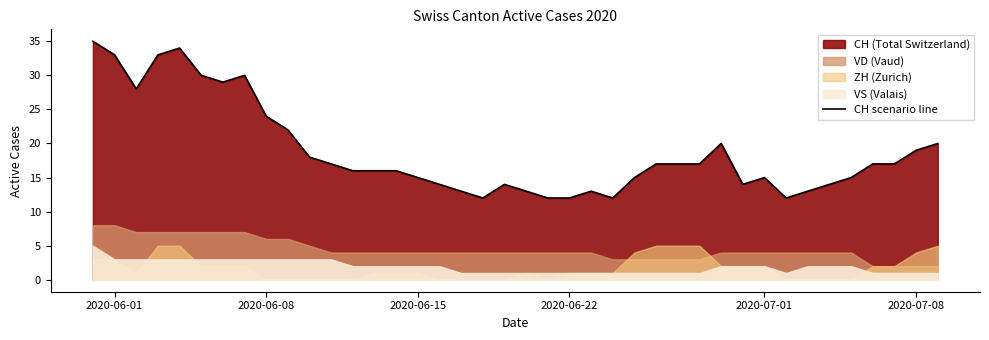

True or false: the data shows 43 at 2020-06-22.

False